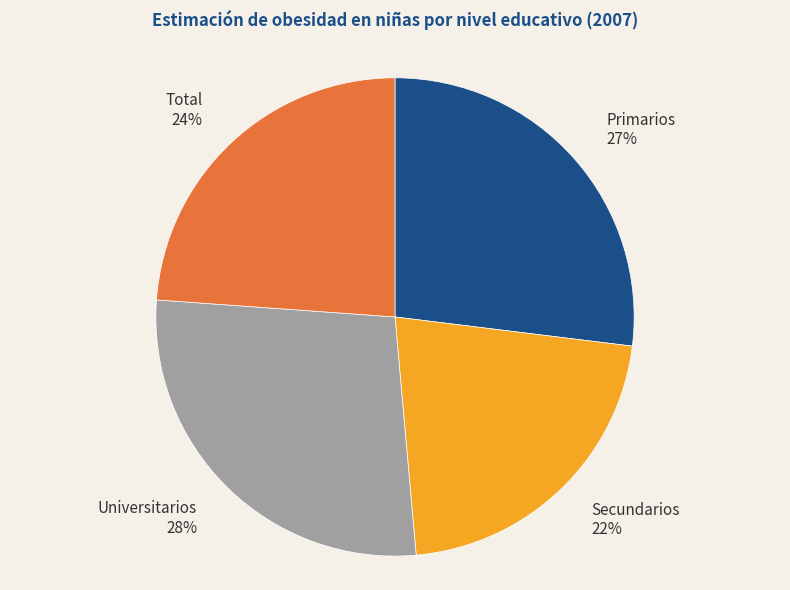

Is there a majority slice in this chart?

No